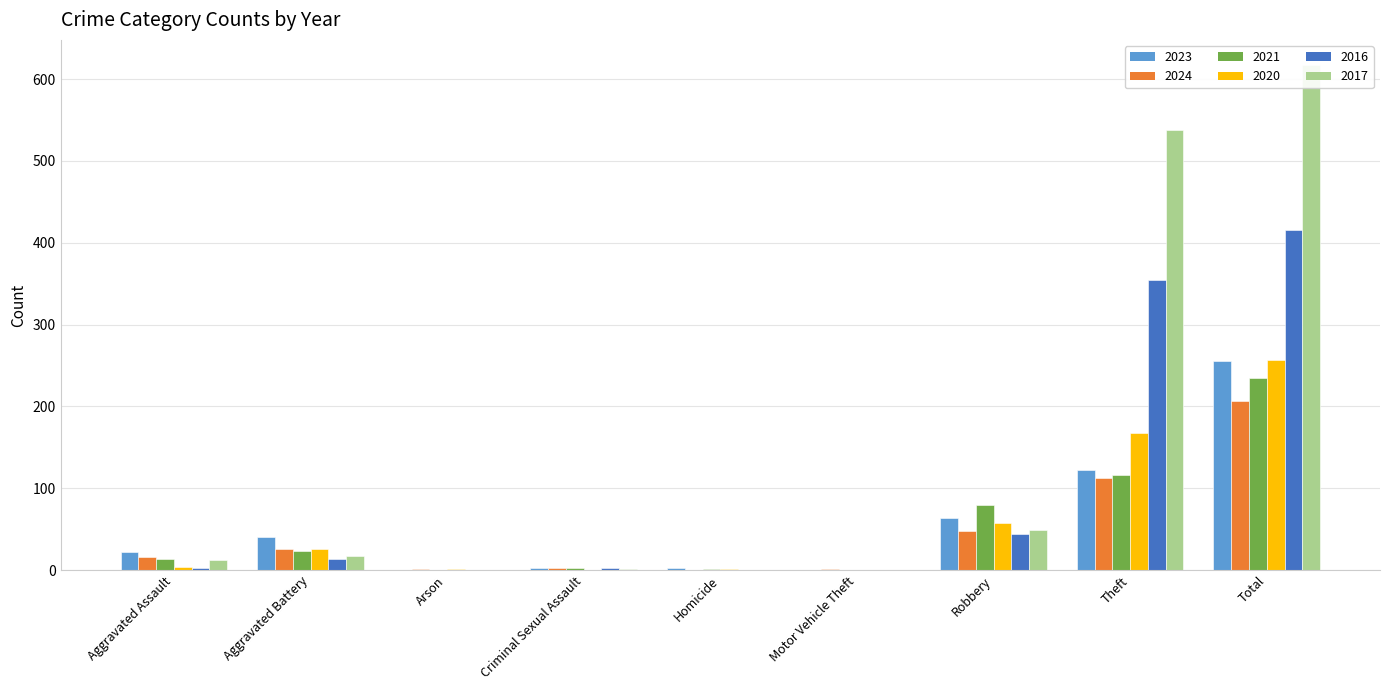

Where is 2017 nearest to the value 308?

Theft